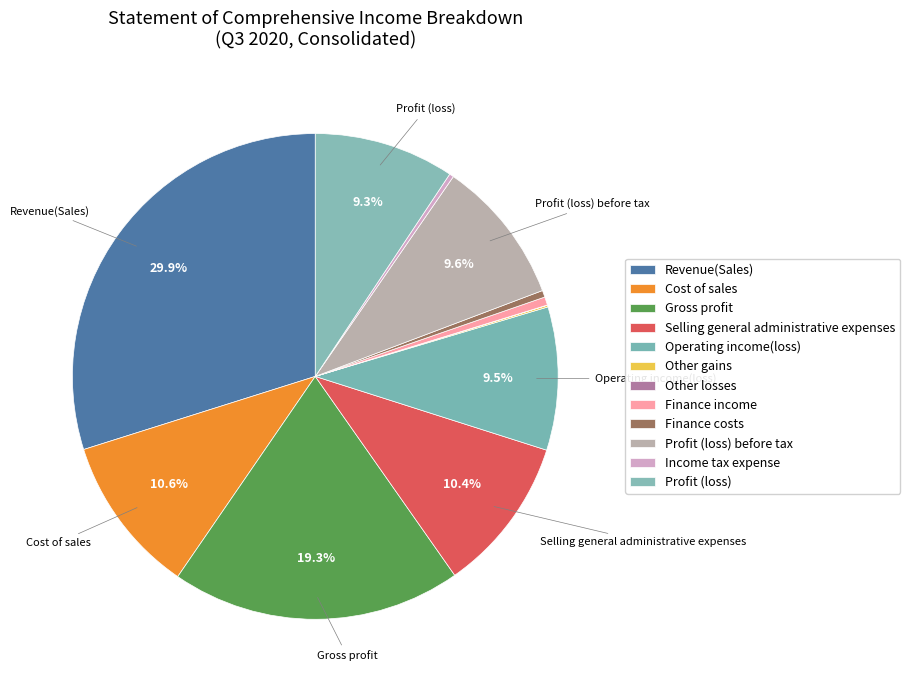

Does Gross profit account for over 50% of the chart?

No